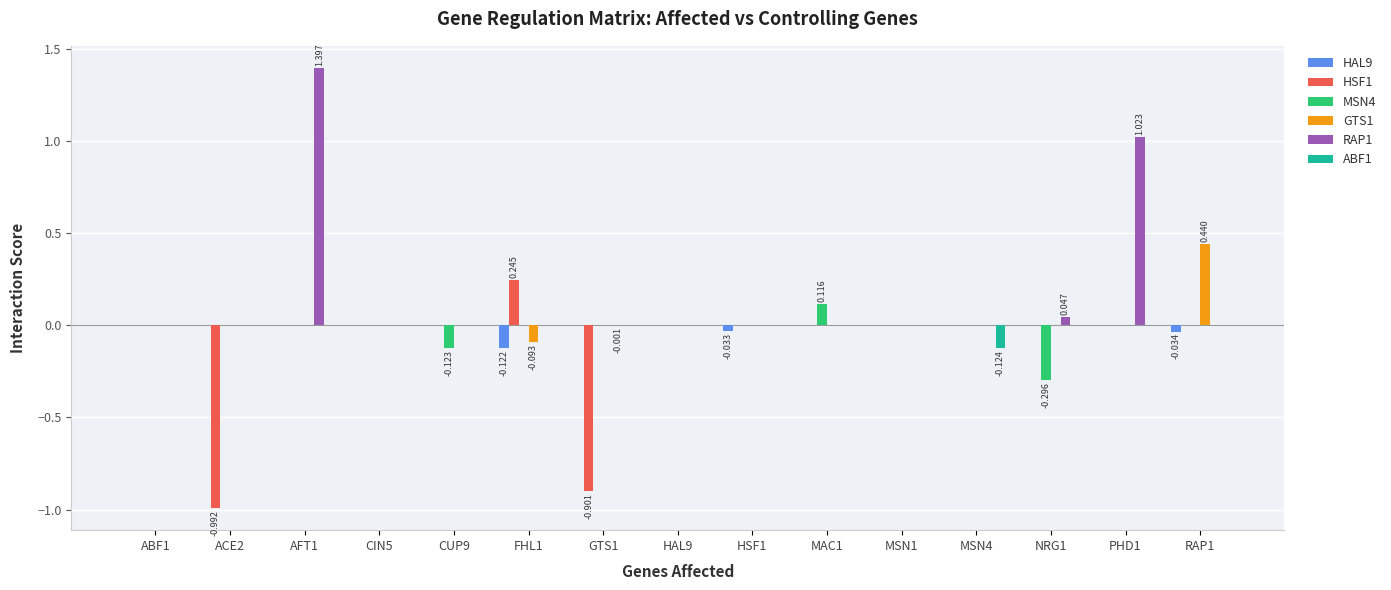

Reading left to right, what are all the values shown in this chart?

HAL9: 0.0	0.0	0.0	0.0	0.0	-0.1	0.0	0.0	-0.0	0.0	0.0	0.0	0.0	0.0	-0.0
HSF1: 0.0	-1.0	0.0	0.0	0.0	0.2	-0.9	0.0	0.0	0.0	0.0	0.0	0.0	0.0	0.0
MSN4: 0.0	0.0	0.0	0.0	-0.1	0.0	0.0	0.0	0.0	0.1	0.0	0.0	-0.3	0.0	0.0
GTS1: 0.0	0.0	0.0	0.0	0.0	-0.1	0.0	0.0	0.0	0.0	0.0	0.0	0.0	0.0	0.4
RAP1: 0.0	0.0	1.4	0.0	0.0	0.0	-0.0	0.0	0.0	0.0	0.0	0.0	0.0	1.0	0.0
ABF1: 0.0	0.0	0.0	0.0	0.0	0.0	0.0	0.0	0.0	0.0	0.0	-0.1	0.0	0.0	0.0